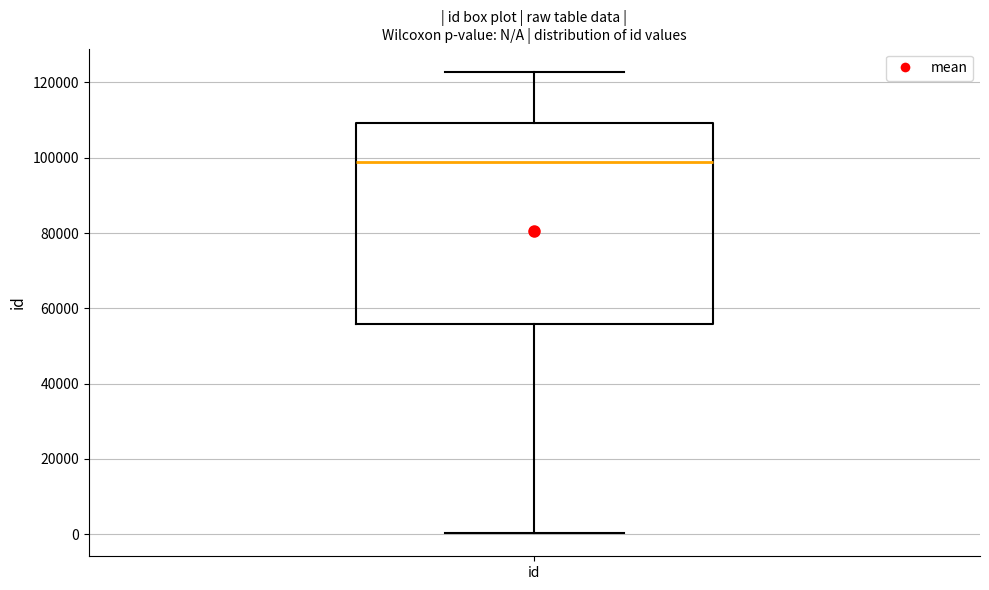

Read this box plot against the y-axis: the position of the median line, the range covered by the box, and the ends of both whiskers. The values are not printed on the chart, so give them approximately, as read against the axis.

median 98000, box 56000 to 110000, whiskers 0 to 122000